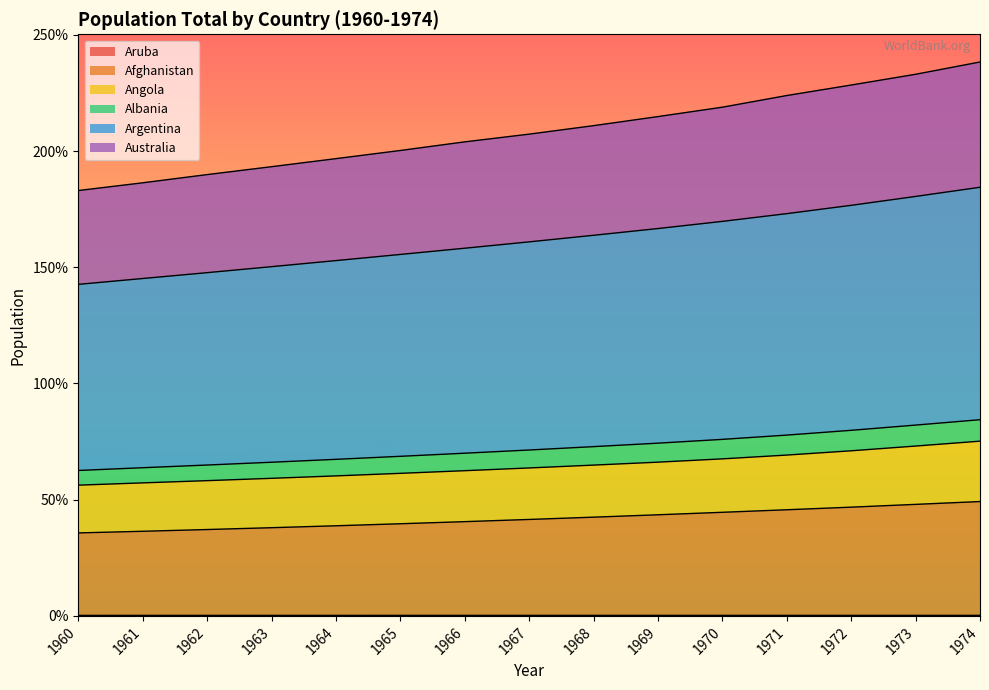

How many categories are shown in the chart?

15